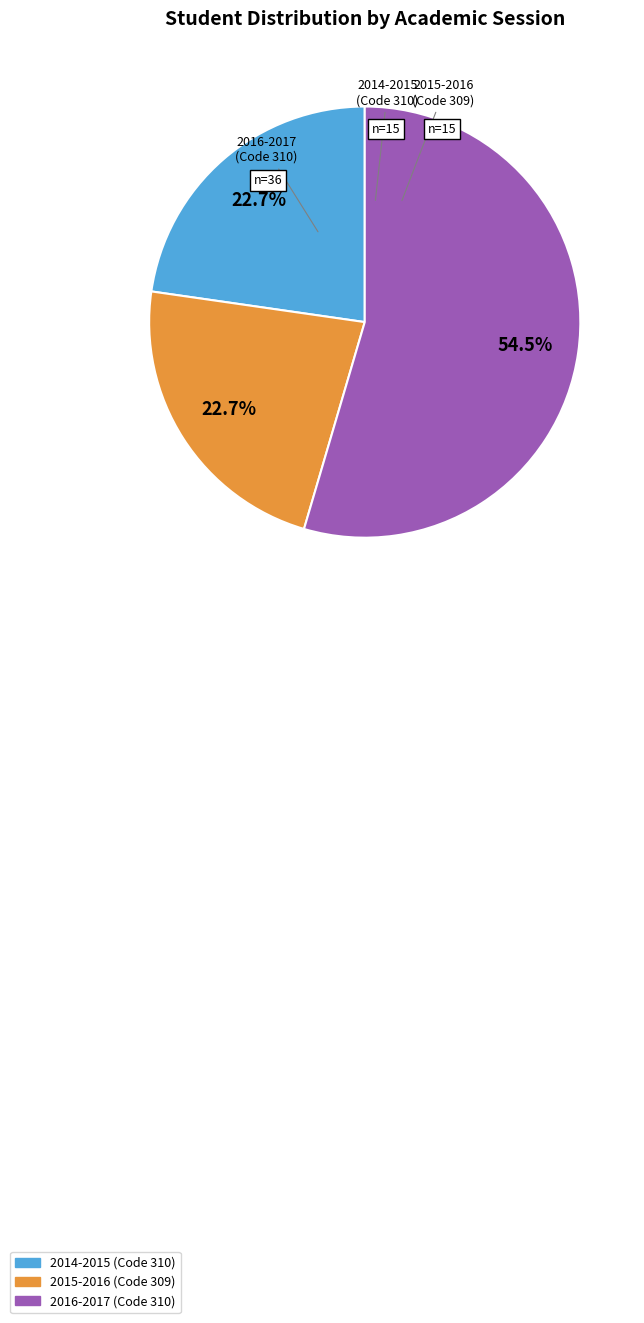

The 2015-2016 (Code 309) slice represents 23% of the pie. True or false?

True